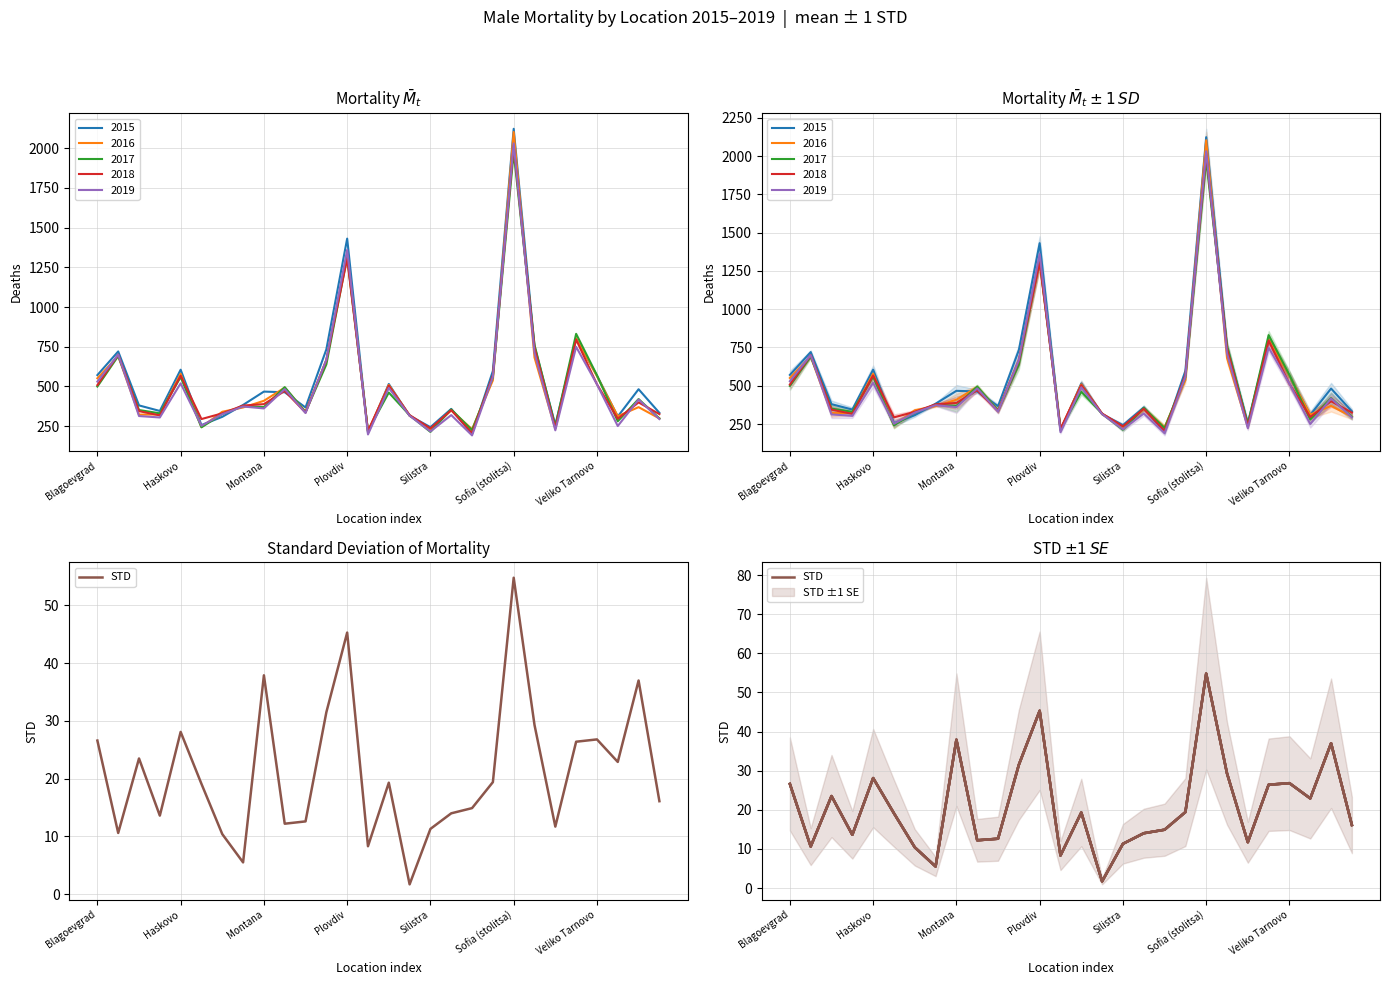

How many values are below 19?

13